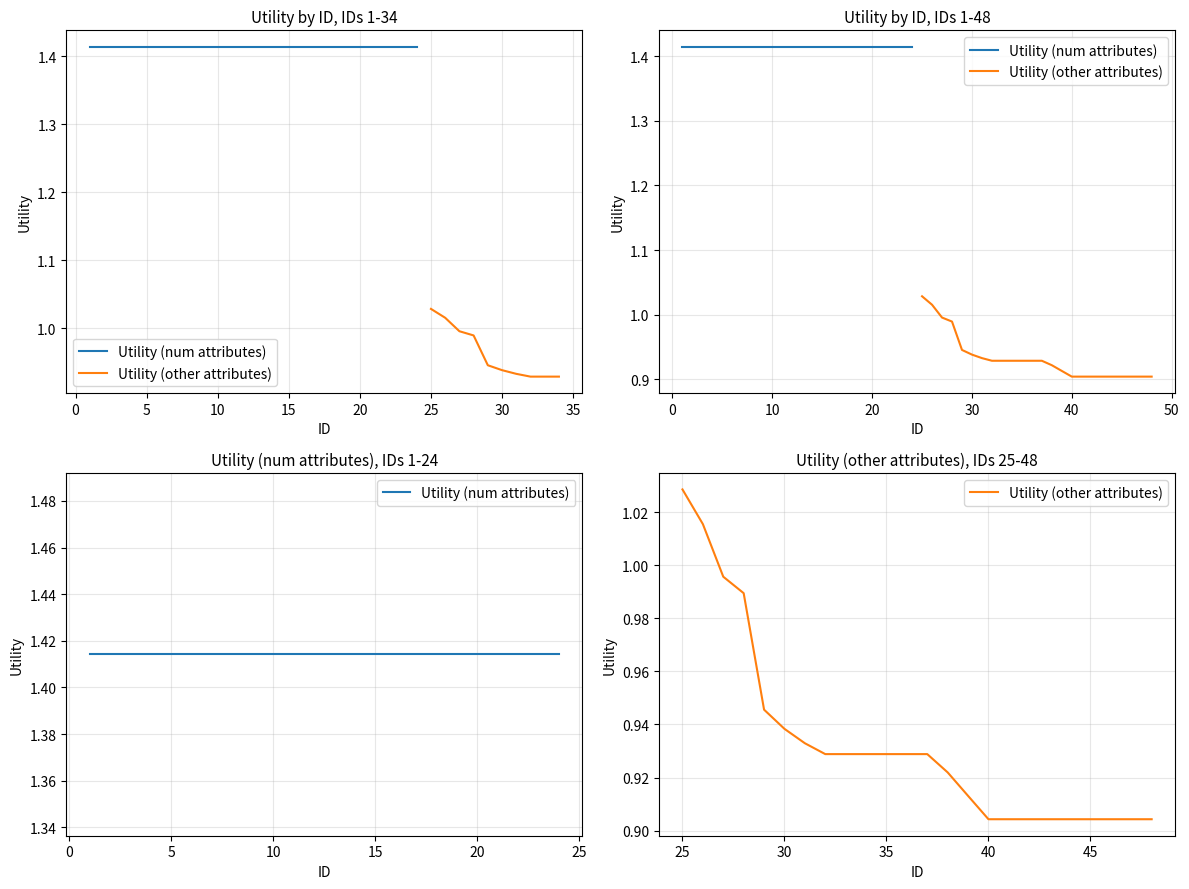

The value of Utility (other attributes) at 35 is 0.9. True or false?

True